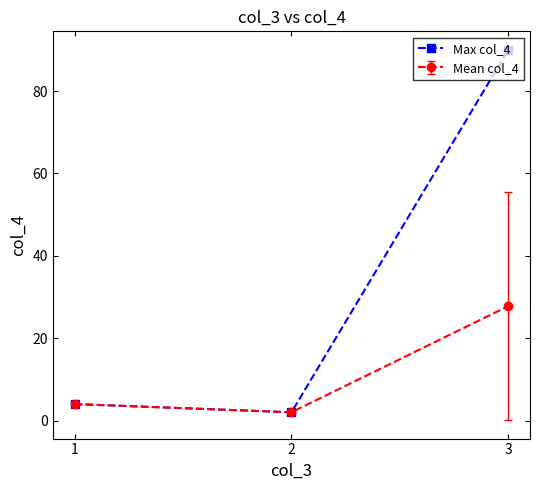

List the series in order of their overall mean, highest first.

Max col_4, Mean col_4